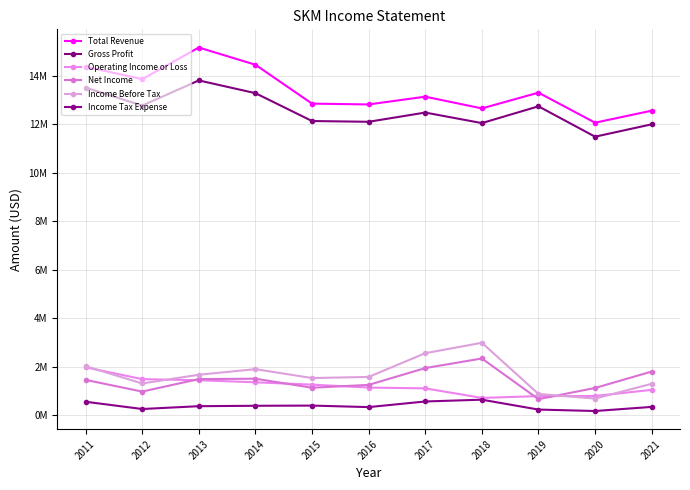

Does the chart have visible grid lines?

Yes